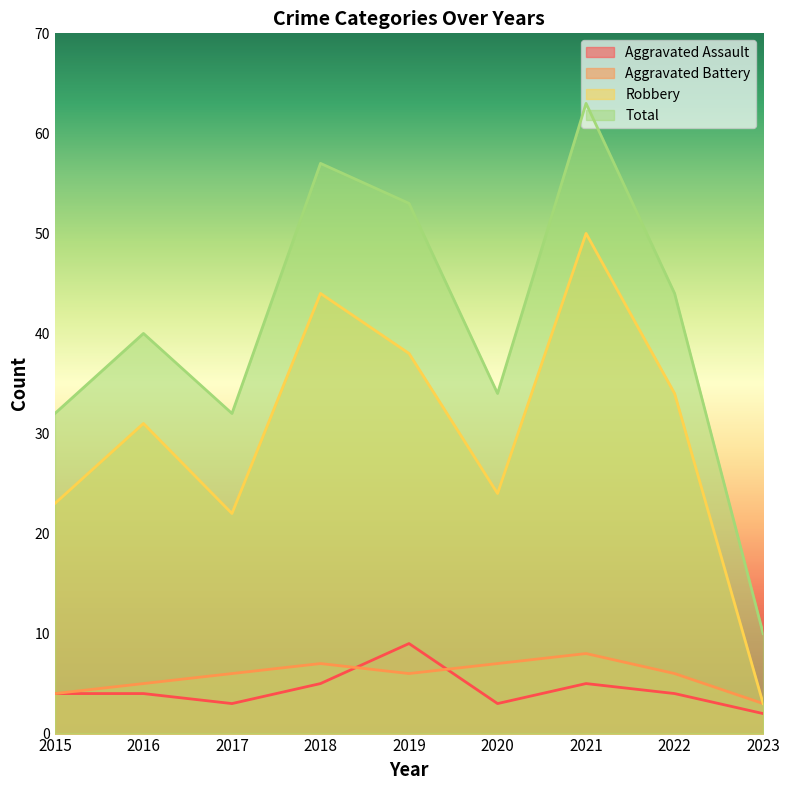

What is the average value of the Robbery series?

30